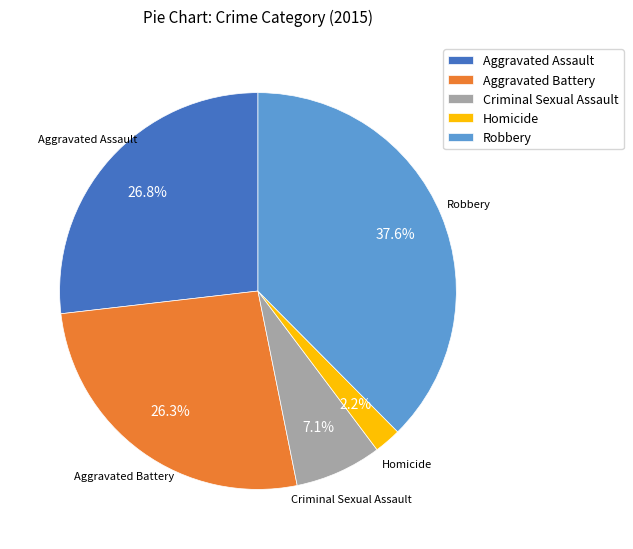

The Robbery slice represents 38% of the pie. True or false?

True